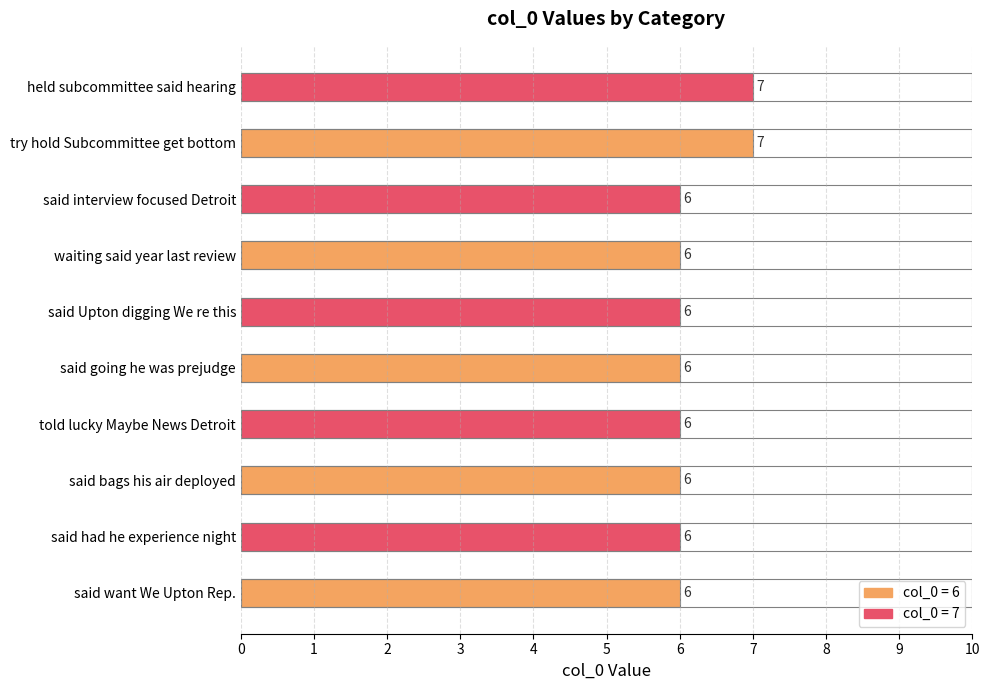

What is the label of the 7th bar from the left?

waiting said year last review